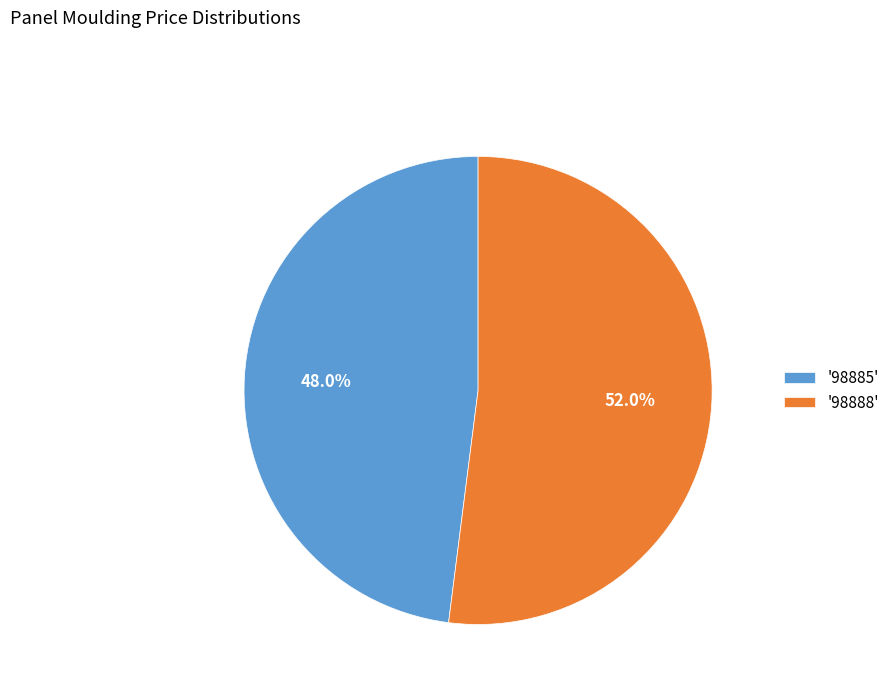

Count the number of slices in the pie.

2